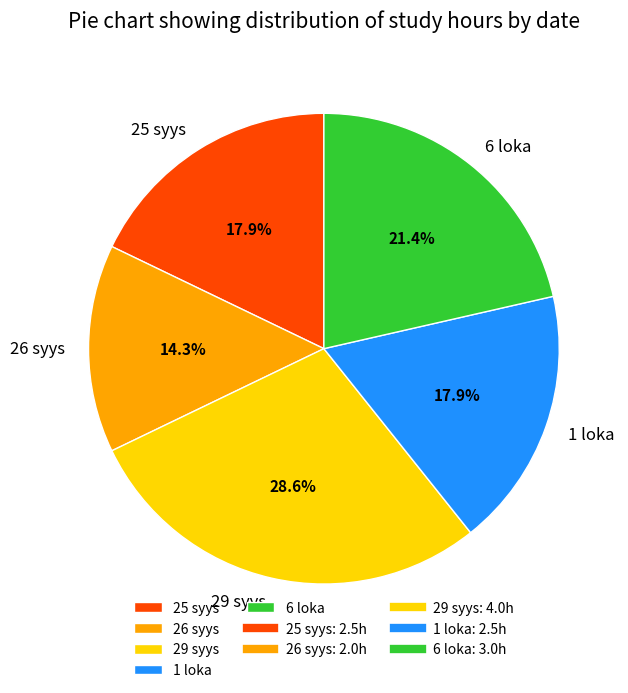

The 25 syys slice represents 18% of the pie. True or false?

True